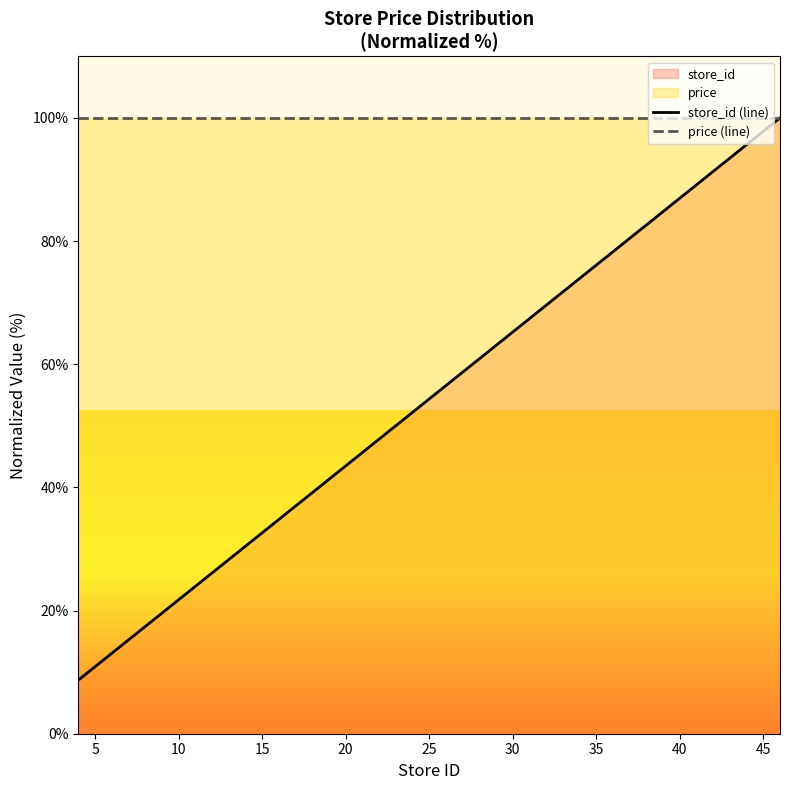

Which series has the largest total across all categories?

price (line)